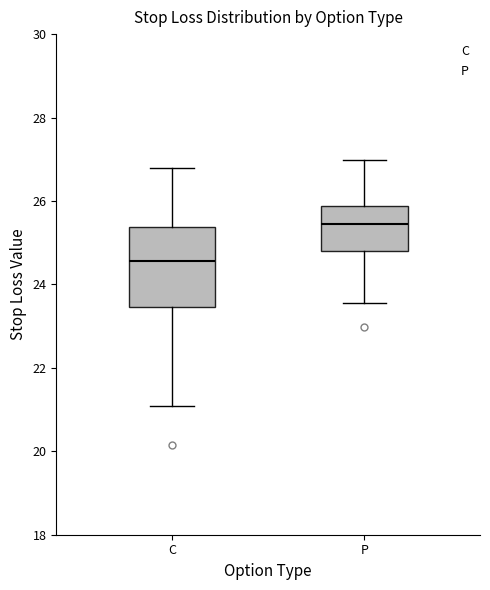

Which box's median line is the highest?

P